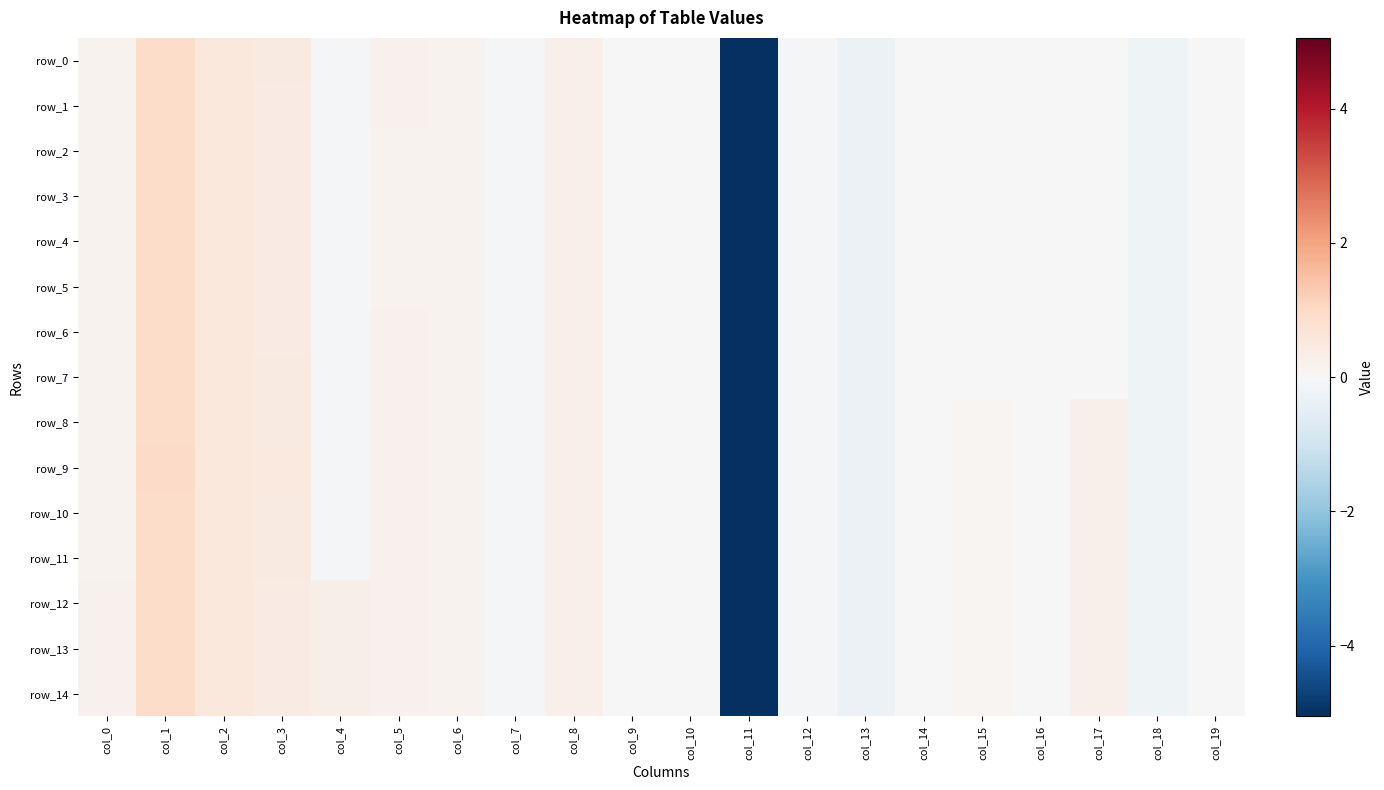

Rank the series at col_4 from lowest to highest value.

row_0, row_1, row_2, row_3, row_4, row_5, row_6, row_7, row_8, row_9, row_10, row_11, row_12, row_13, row_14